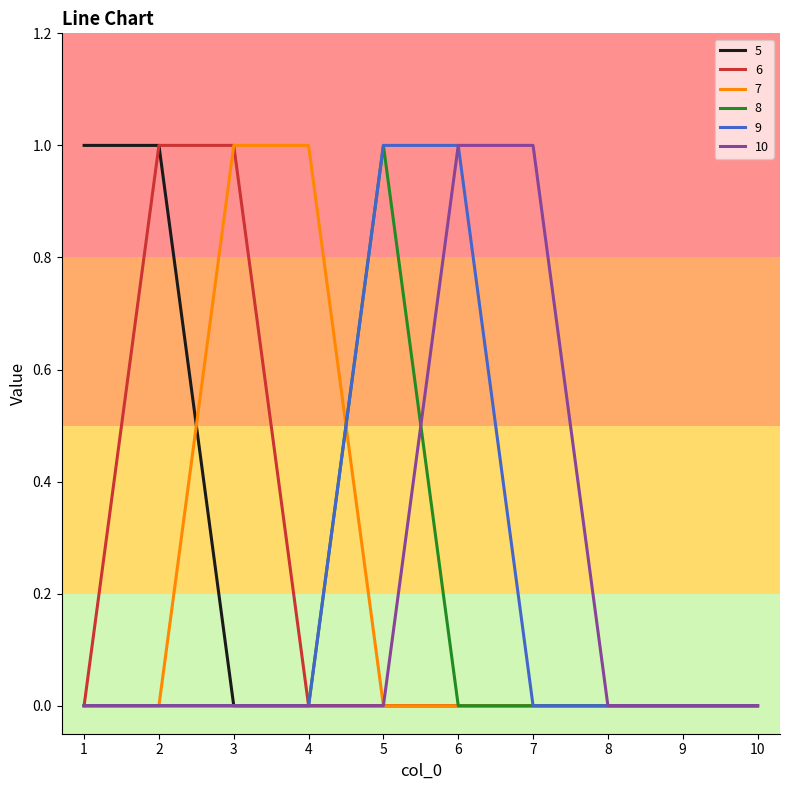

Count the number of categories in the chart.

10